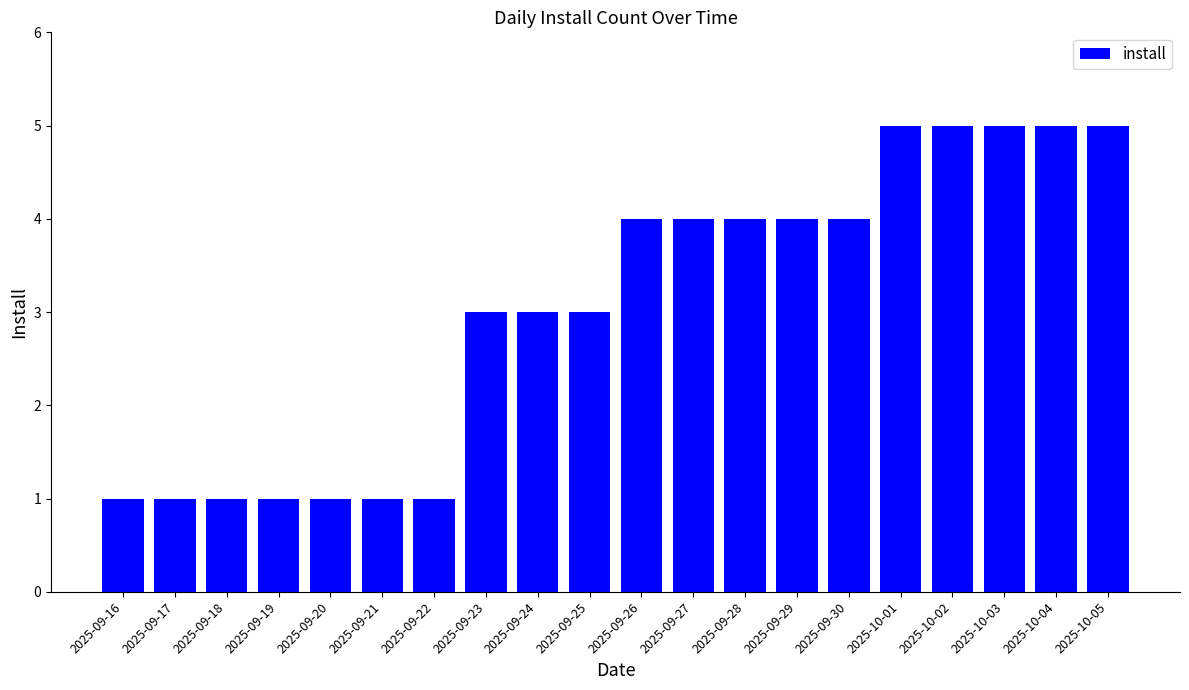

What is the difference between the values at 2025-09-25 and 2025-09-27?

1